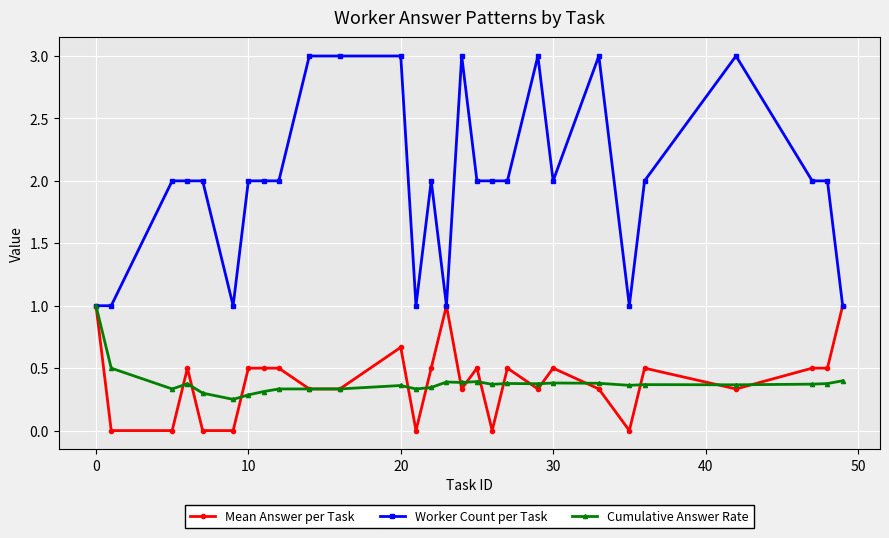

What is the maximum value shown in the chart?

3.0